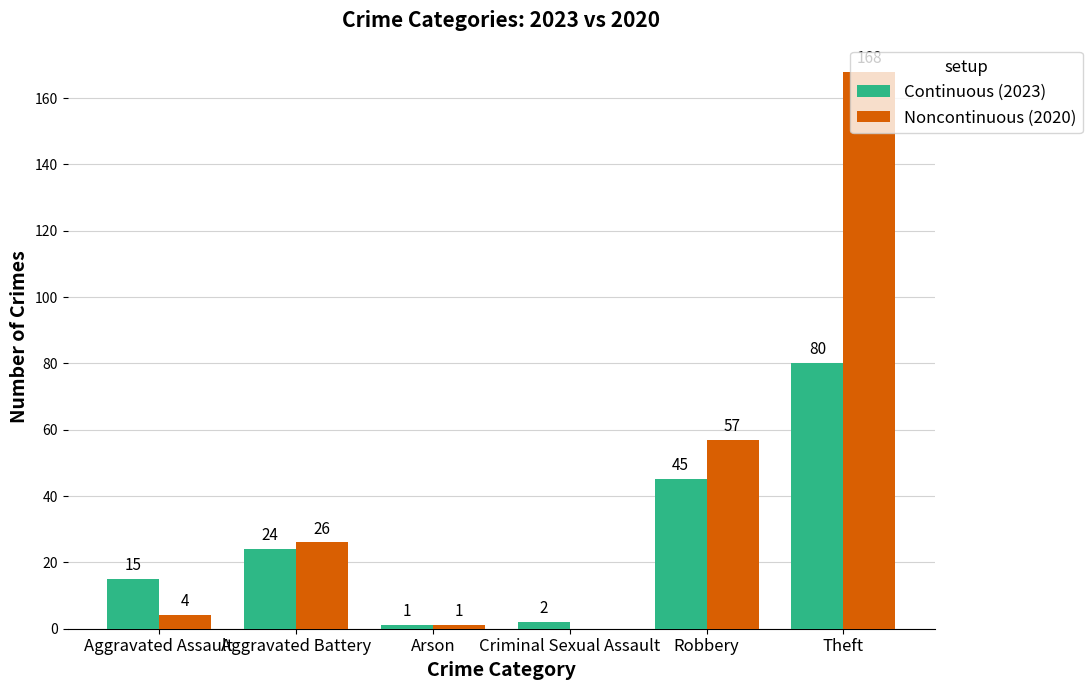

The Noncontinuous (2020) series shows 26 at Aggravated Battery. True or false?

True